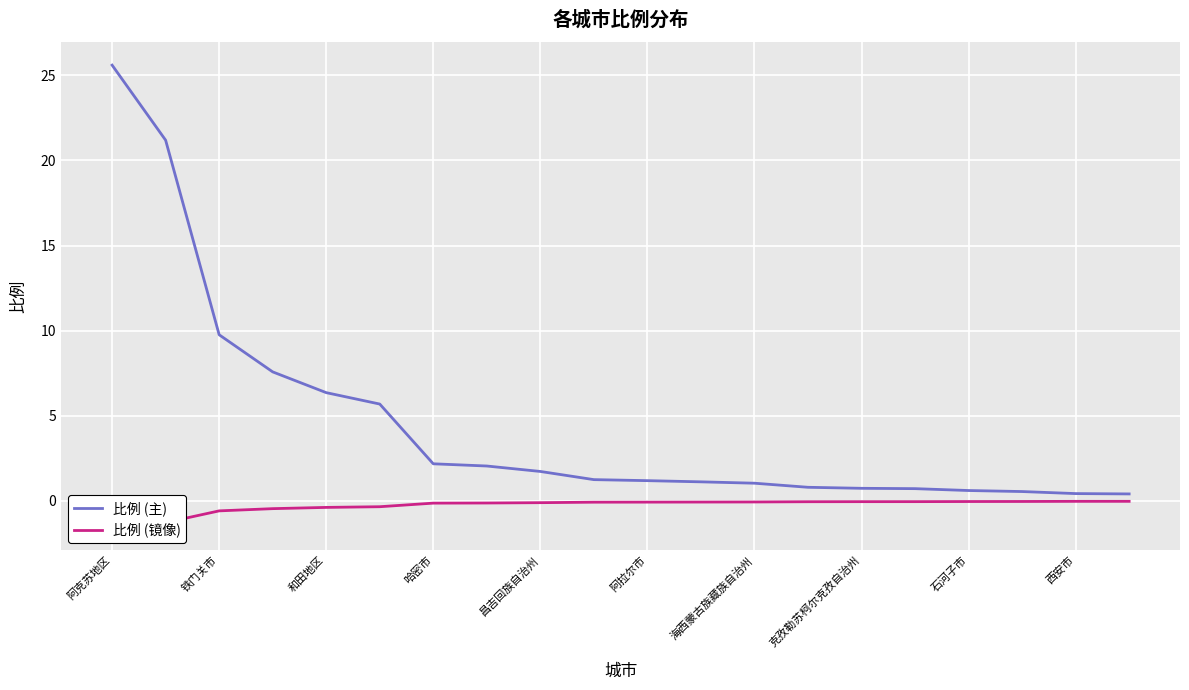

What is the maximum value for 比例 (主)?

25.6